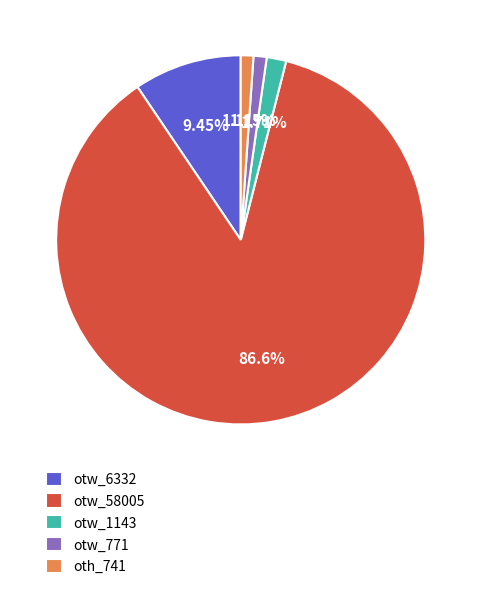

What is the ratio of the value at otw_771 to the value at oth_741?

1.0